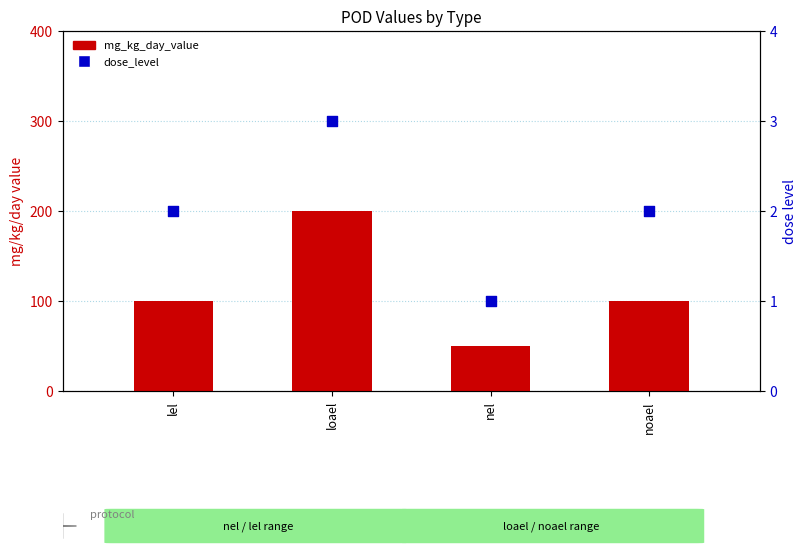

Which series has the largest Y range (max minus min)?

mg_kg_day_value